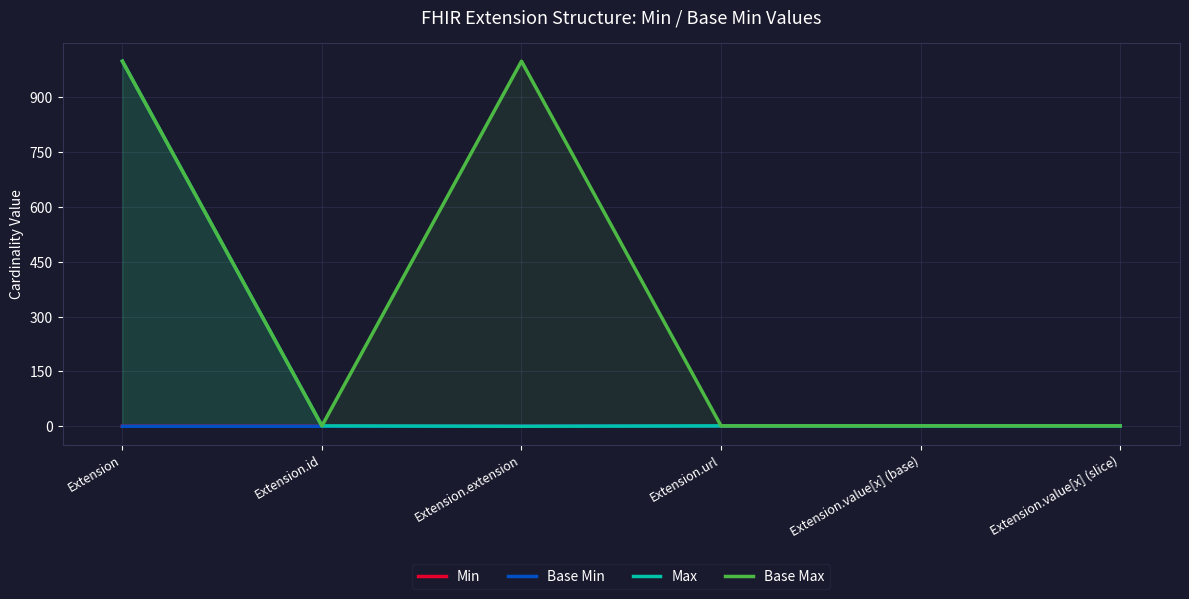

Is the value of Min at Extension.value[x] (slice) greater than the value of Base Min at Extension.value[x] (slice)?

No